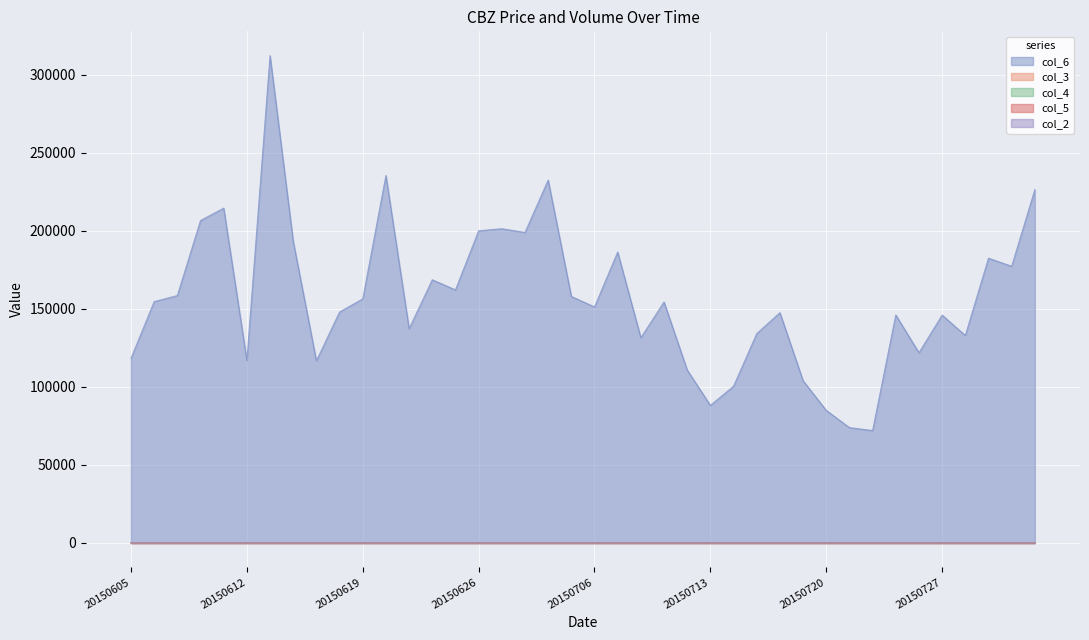

How many interior local valleys does the col_5 series have?

10